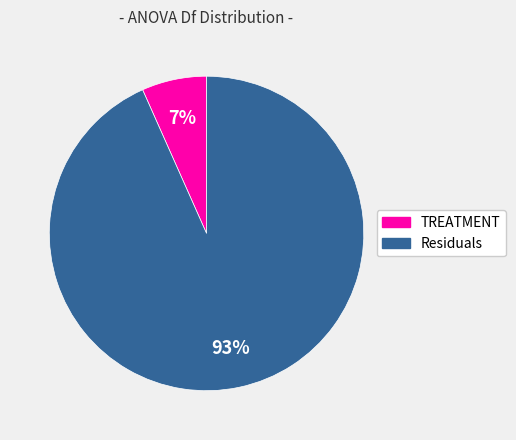

Is it true that TREATMENT is 7% of the pie?

True